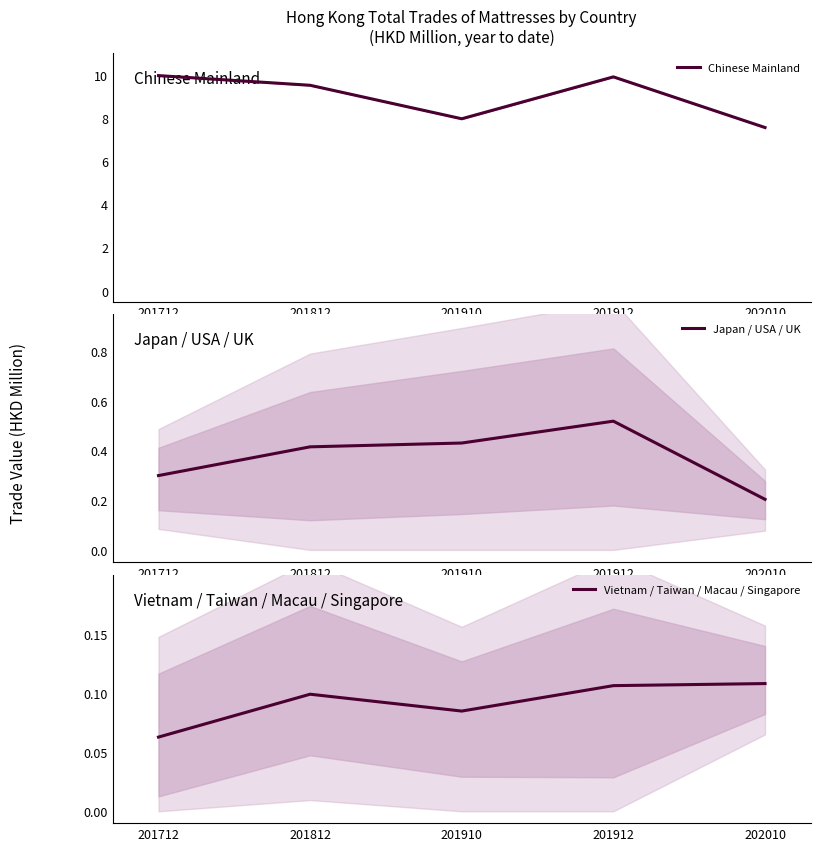

Reading left to right, list all the values displayed in this chart.

Chinese Mainland: 201712=10.0	201812=9.5	201910=8.0	201912=9.9	202010=7.6
Japan / USA / UK: 201712=0.3	201812=0.4	201910=0.4	201912=0.5	202010=0.2
Vietnam / Taiwan / Macau / Singapore: 201712=0.1	201812=0.1	201910=0.1	201912=0.1	202010=0.1